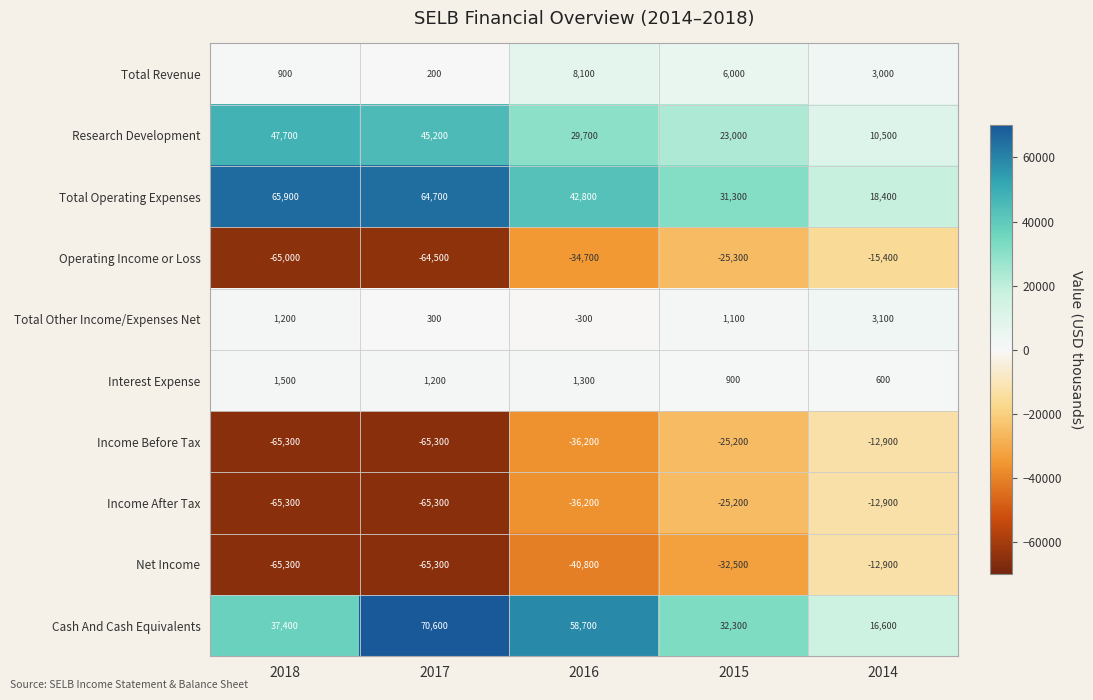

The value of Total Other Income/Expenses Net at 2016 is -145. True or false?

False